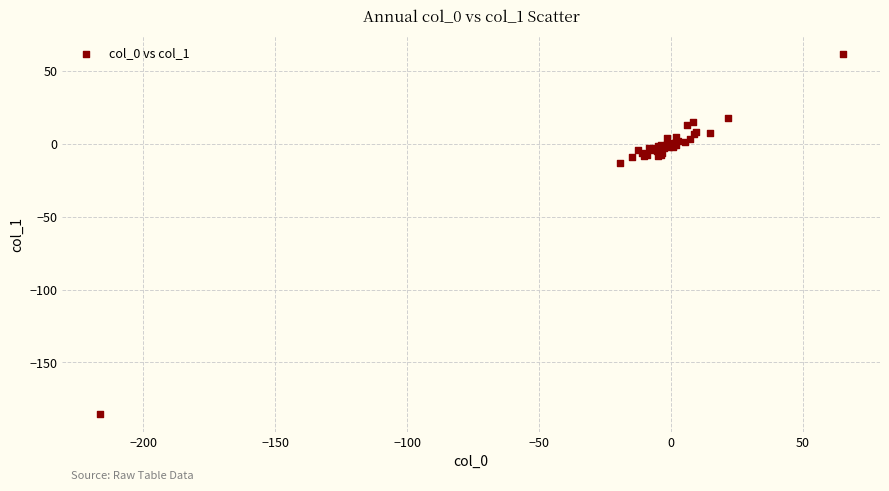

What Y value in the scatter plot is closest to -61?

-13.3